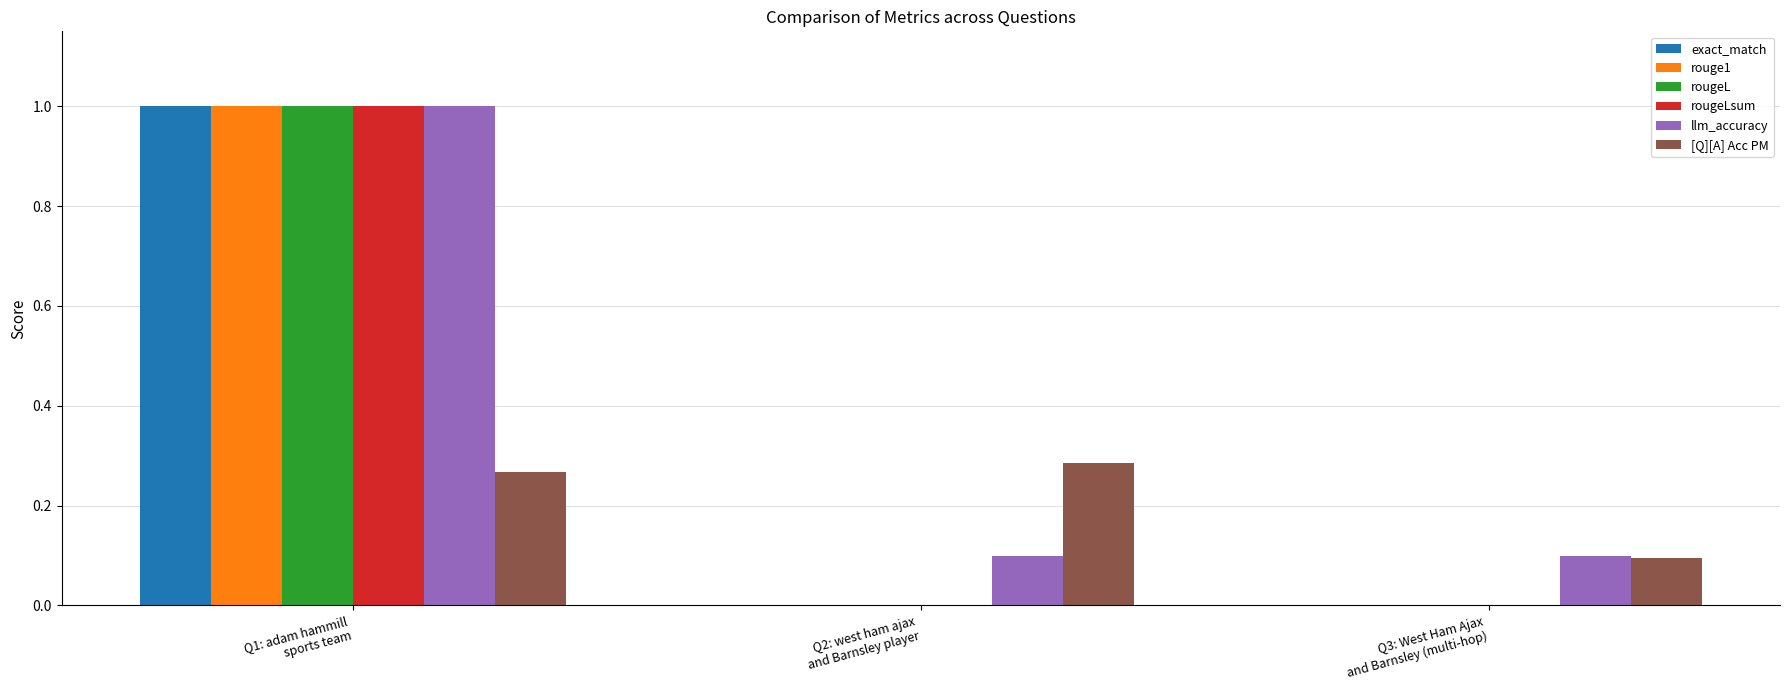

True or false: rougeLsum has a value of -0.5 at Q2: west ham ajax
and Barnsley player.

False